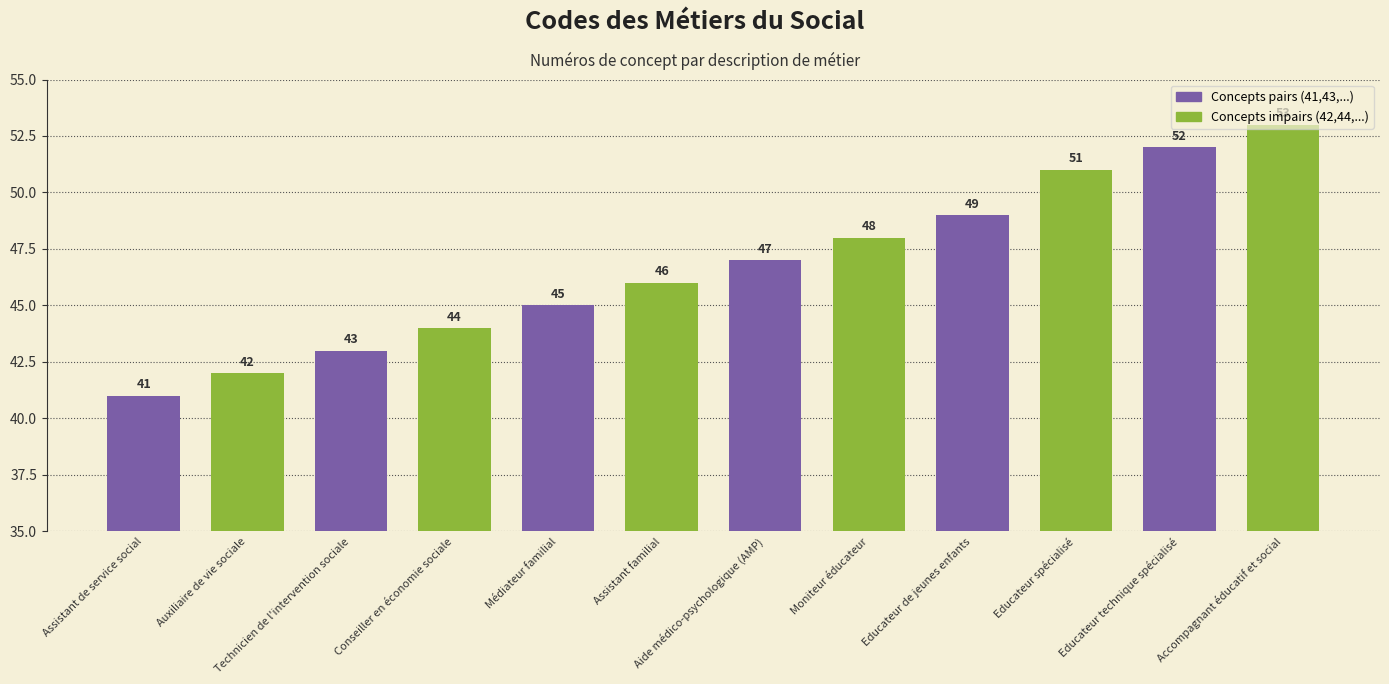

Rank the categories by value from highest to lowest.

Accompagnant éducatif et social, Educateur technique spécialisé, Educateur spécialisé, Educateur de jeunes enfants, Moniteur éducateur, Aide médico-psychologique (AMP), Assistant familial, Médiateur familial, Conseiller en économie sociale, Technicien de l'intervention sociale, Auxiliaire de vie sociale, Assistant de service social